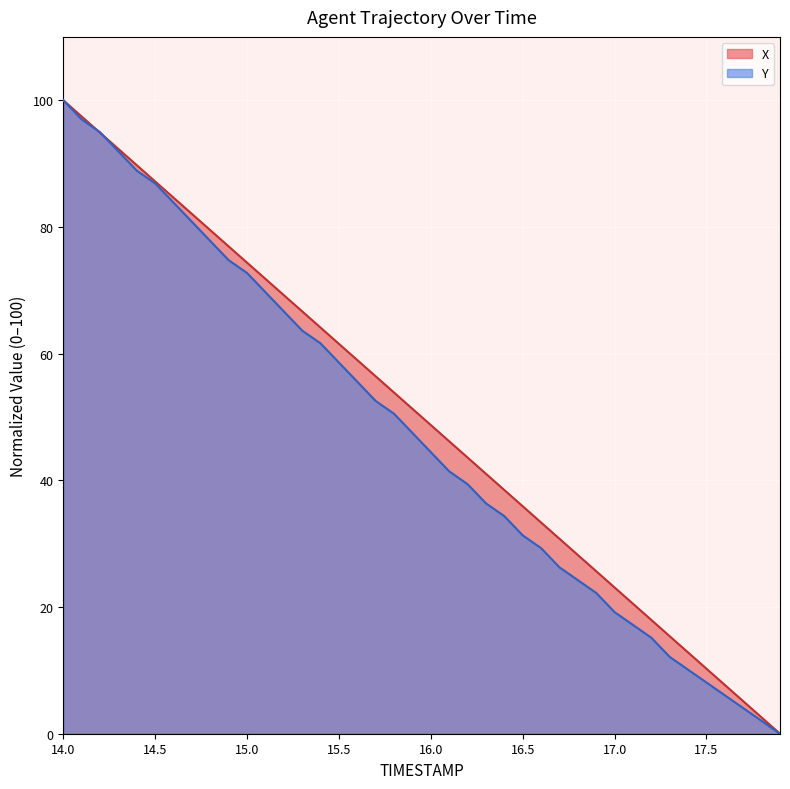

List the series in order of their overall mean, highest first.

X, Y